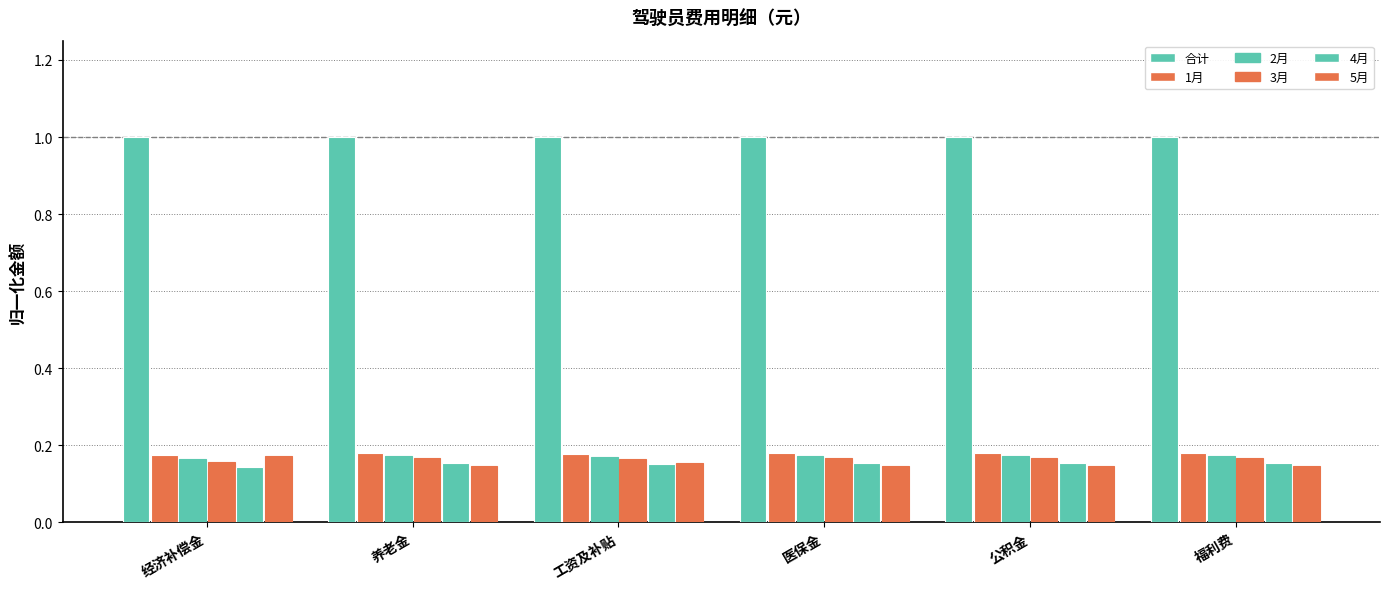

What is the label of the 1st bar from the right?

福利费